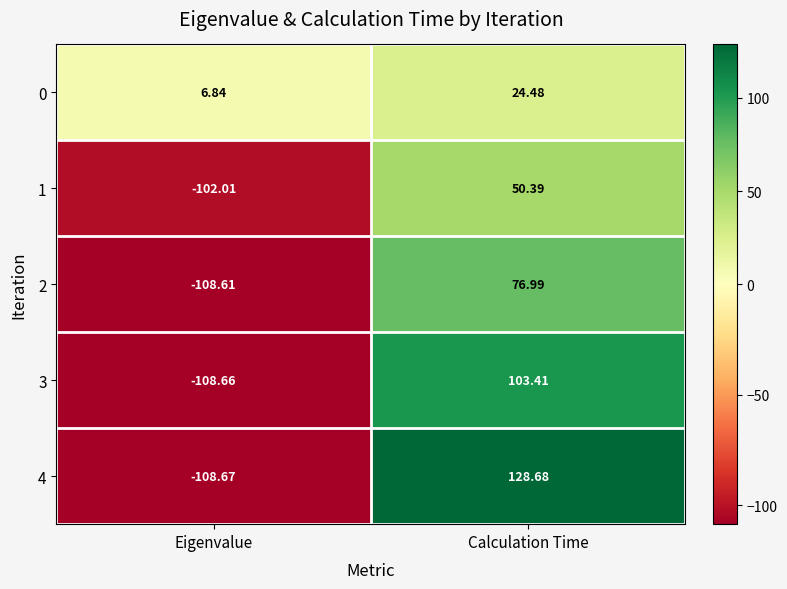

At which label is 2 closest to -15?

Calculation Time